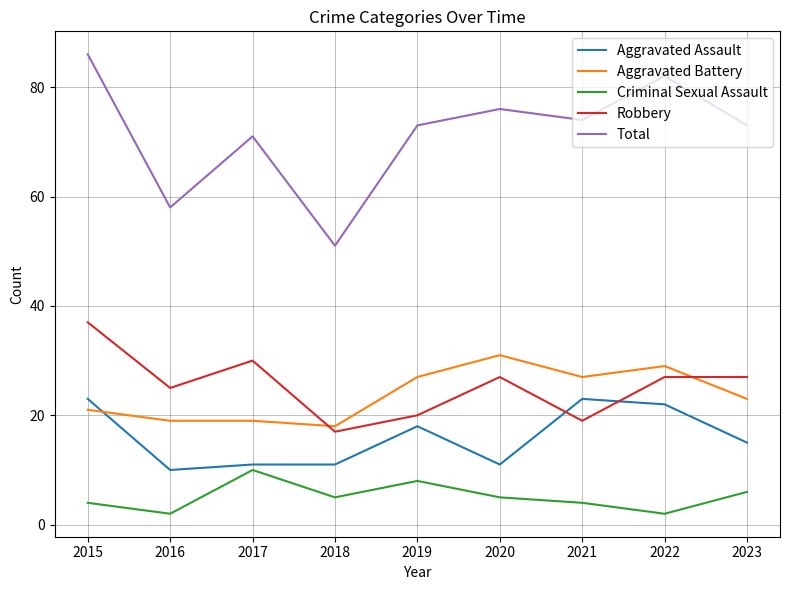

Is the value of Total at 2023 greater than the value of Criminal Sexual Assault at 2018?

Yes